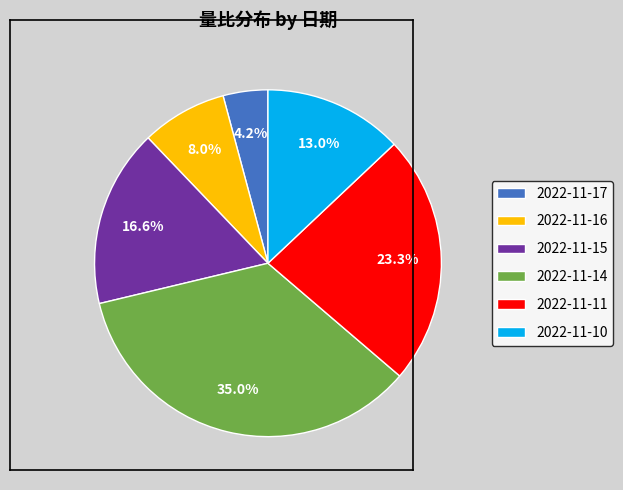

True or false: 2022-11-17 accounts for 4% of the total.

True